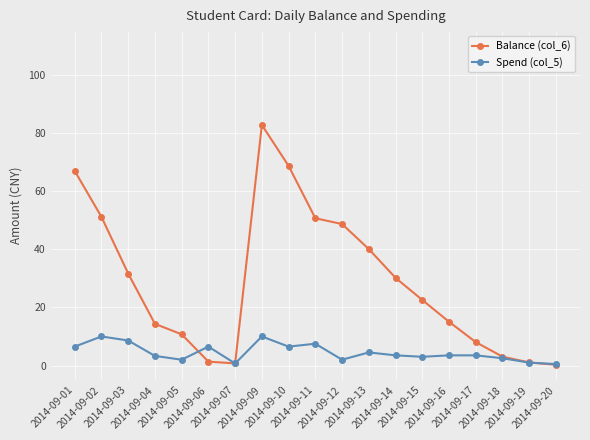

Is the value of Spend (col_5) at 2014-09-15 greater than the value of Balance (col_6) at 2014-09-19?

Yes